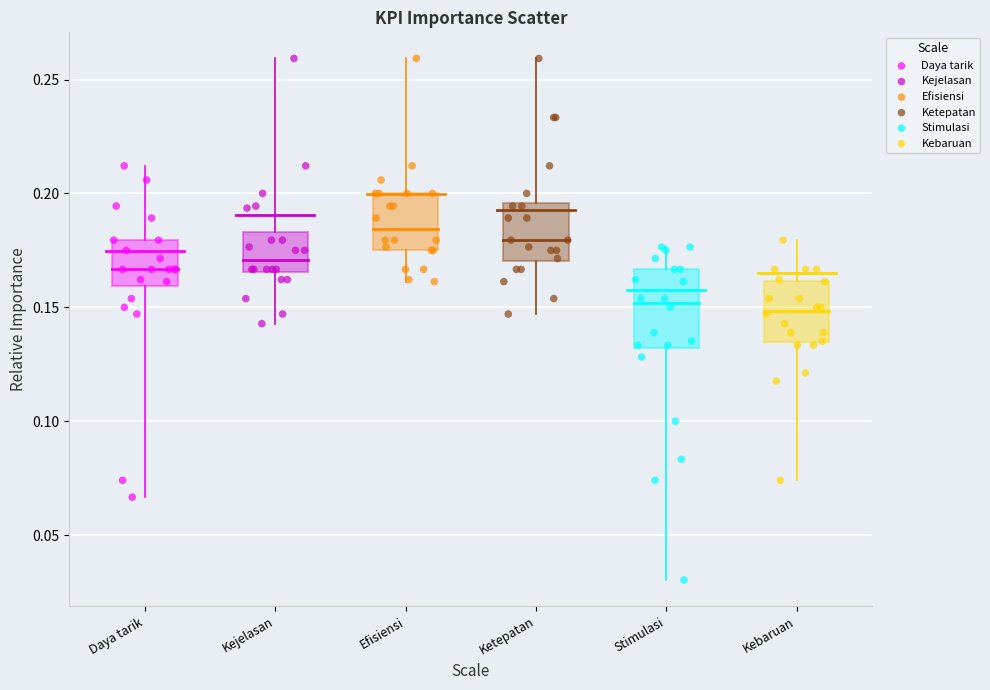

Which series reaches the minimum Y coordinate?

Stimulasi